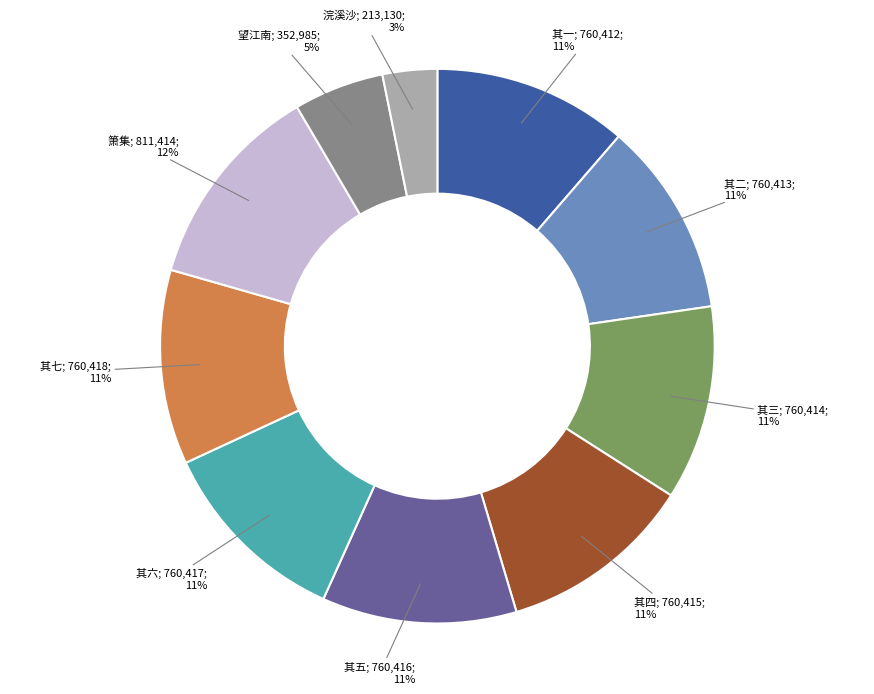

To the nearest percent, what is the average slice percentage?

10%